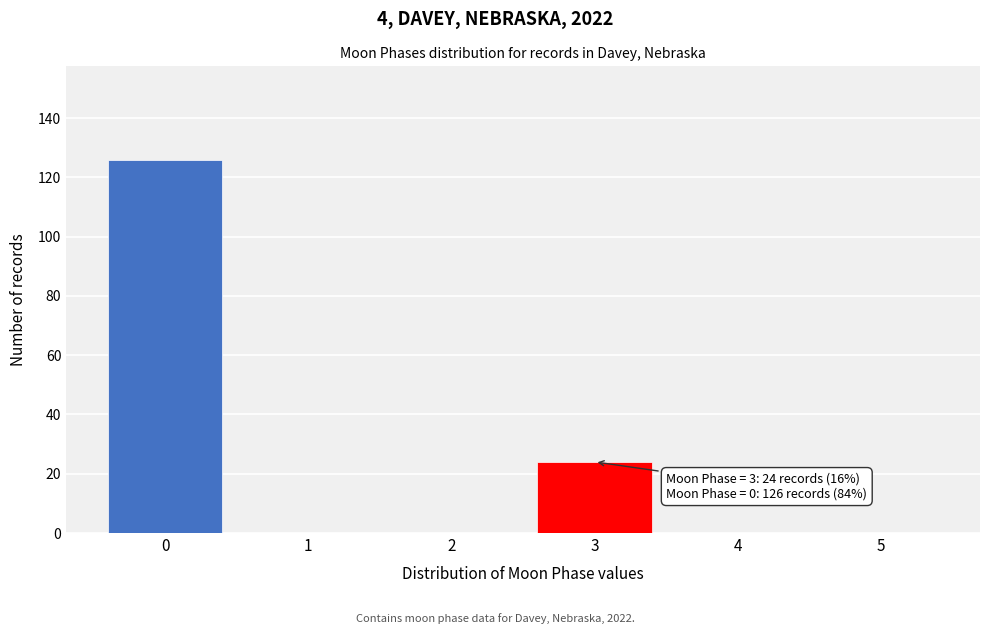

Reading left to right, what are all the values shown in this chart?

0=126	1=0	2=0	3=24	4=0	5=0